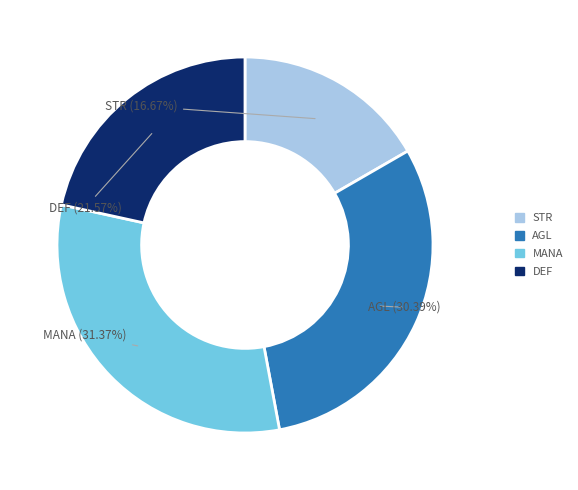

To the nearest percent, what is the difference between the largest and smallest slice percentages?

15%